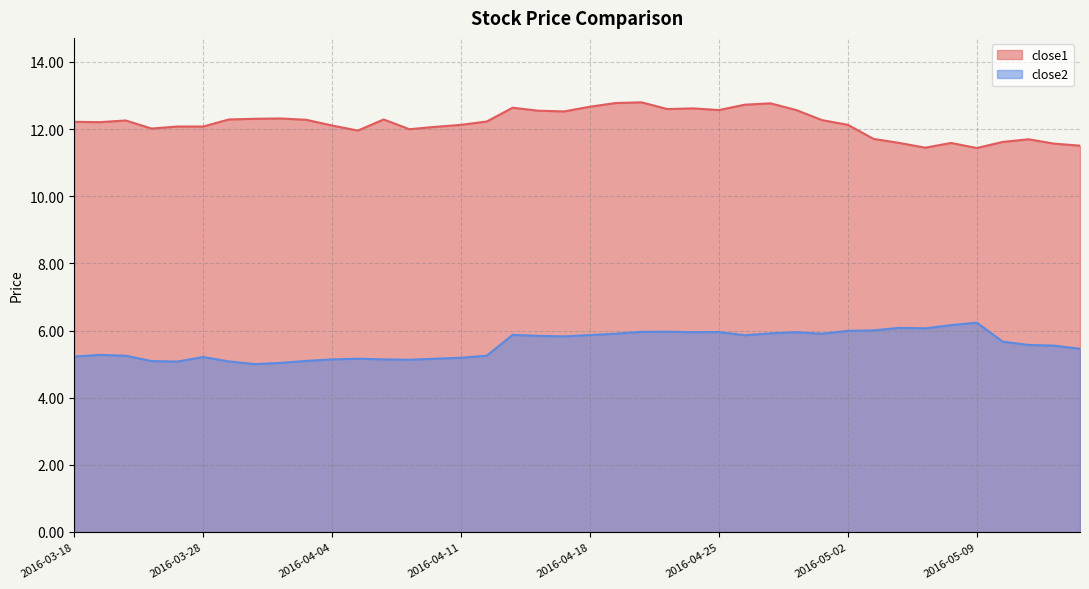

At which category does close2 reach its first local valley?

2016-03-24